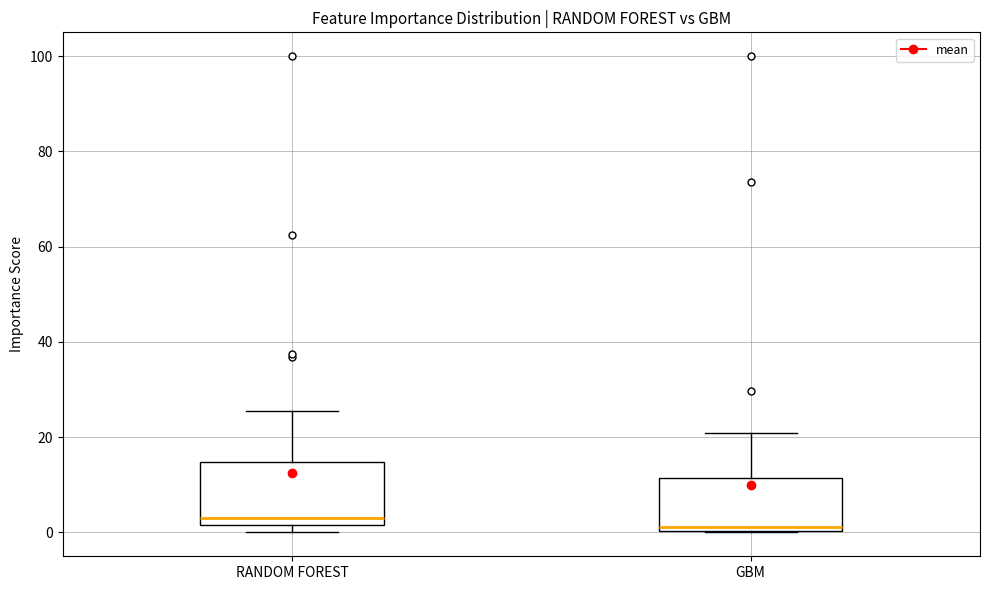

Reading left to right, transcribe this box plot: for each box, give where its median line is, the range the box spans, and where its two whiskers end, as read against the y-axis. The values are not printed on the chart, so give them approximately, as read against the axis.

RANDOM FOREST: median 4, box 2 to 14, whiskers 0 to 26
GBM: median 2, box 0 to 12, whiskers 0 to 20